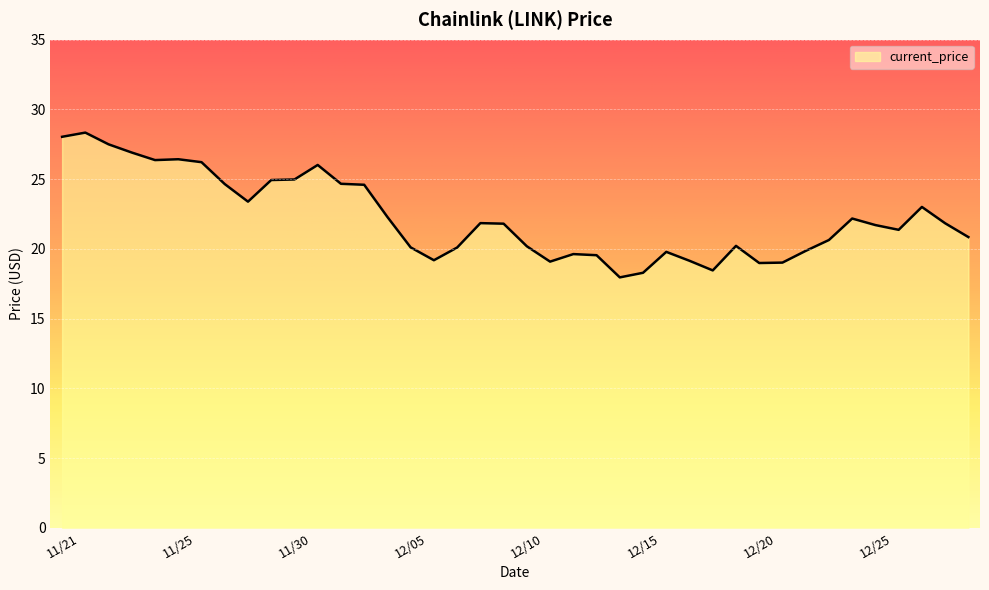

What is the difference between the maximum and minimum values?

10.4